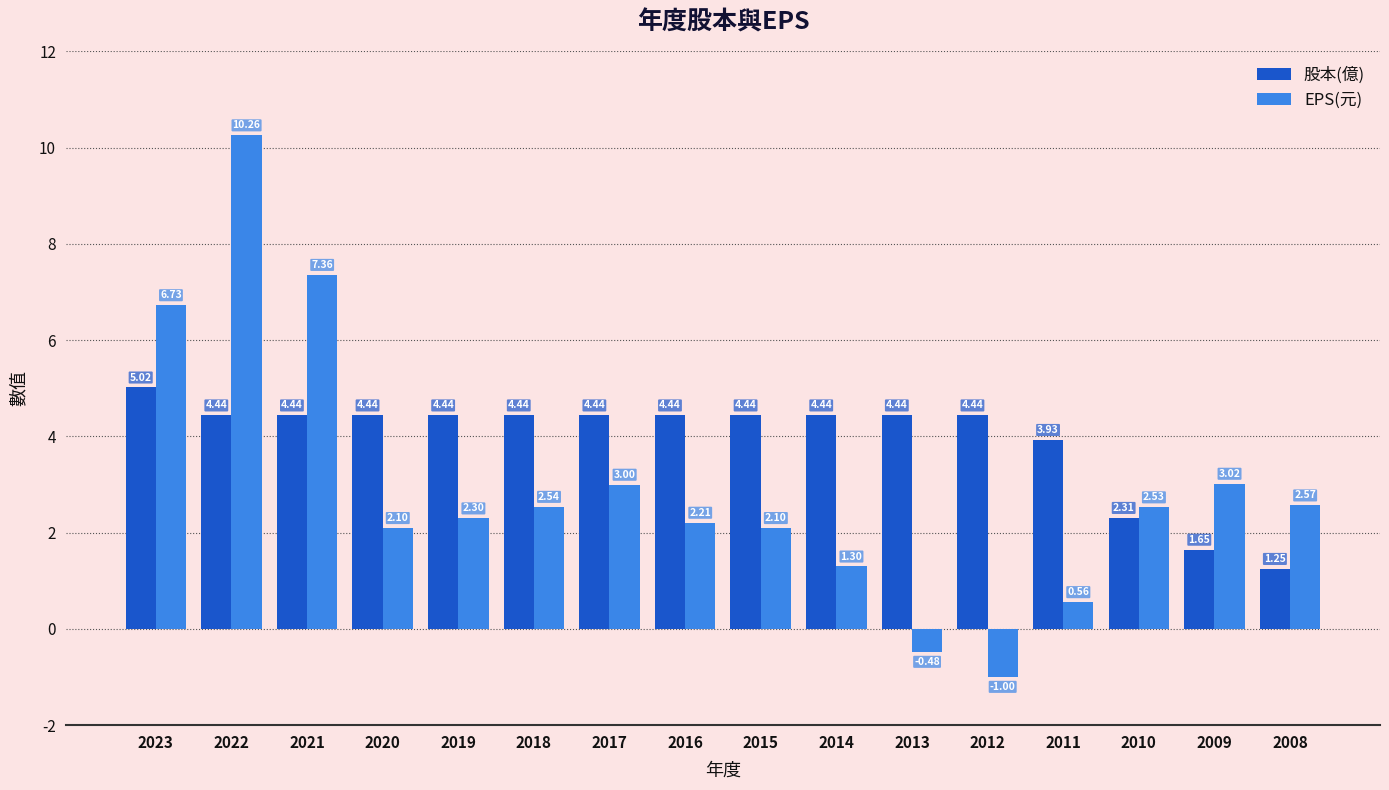

How many bars are there in each group?

2